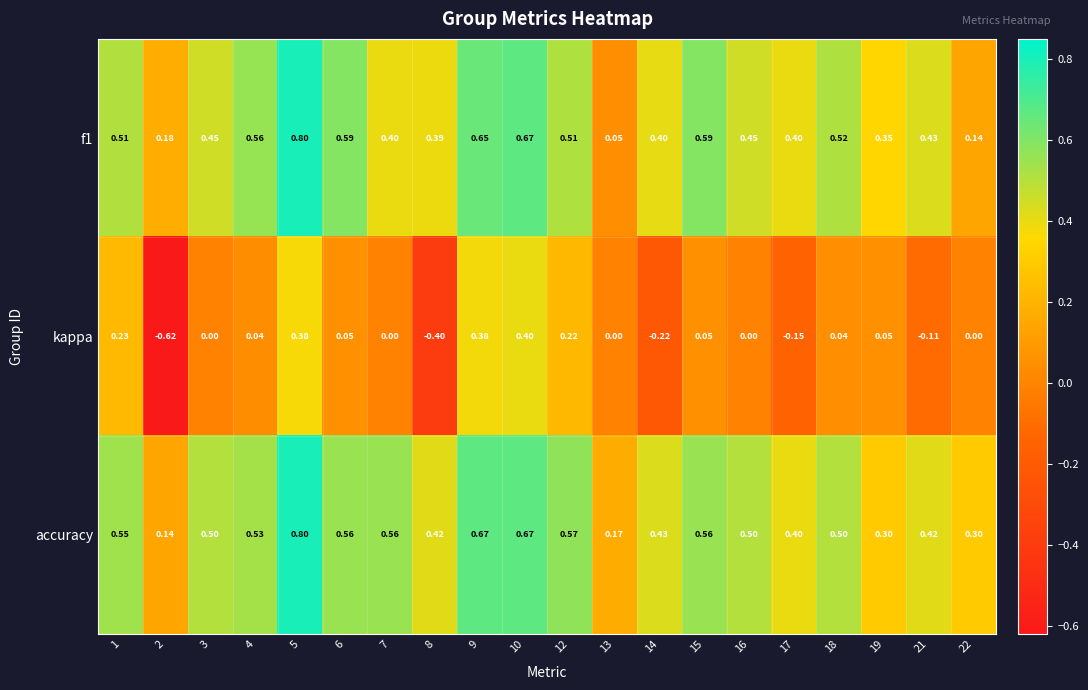

Is the value of kappa at 10 greater than the value of accuracy at 10?

No